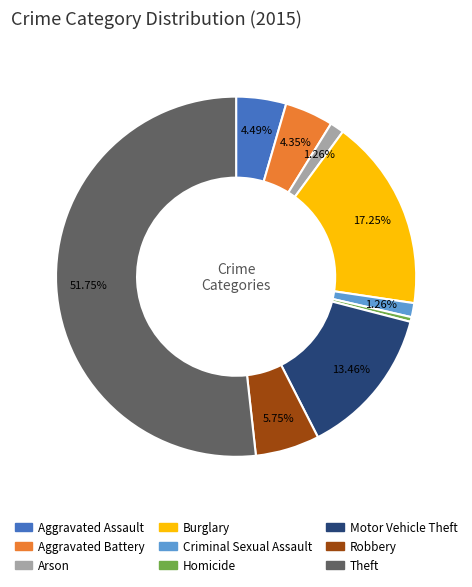

Combined, do Aggravated Assault and Burglary account for over 50%?

No